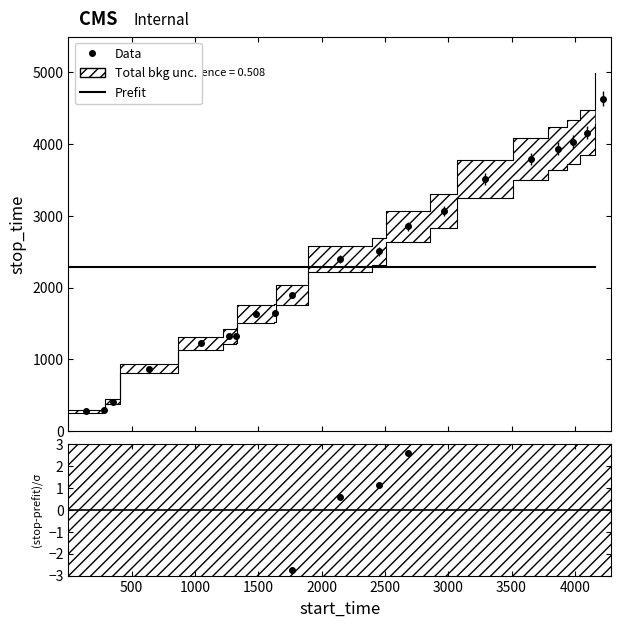

The stop_time series shows 283.8 at 2. True or false?

False